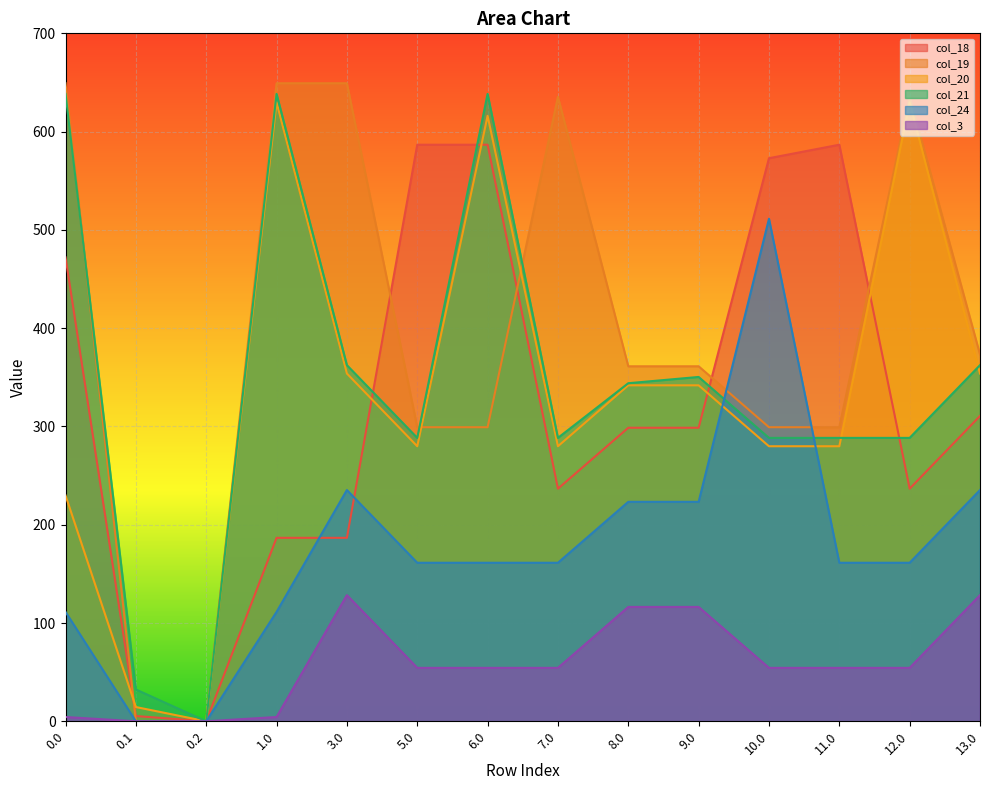

At which category does col_3 reach its first local peak?

3.0